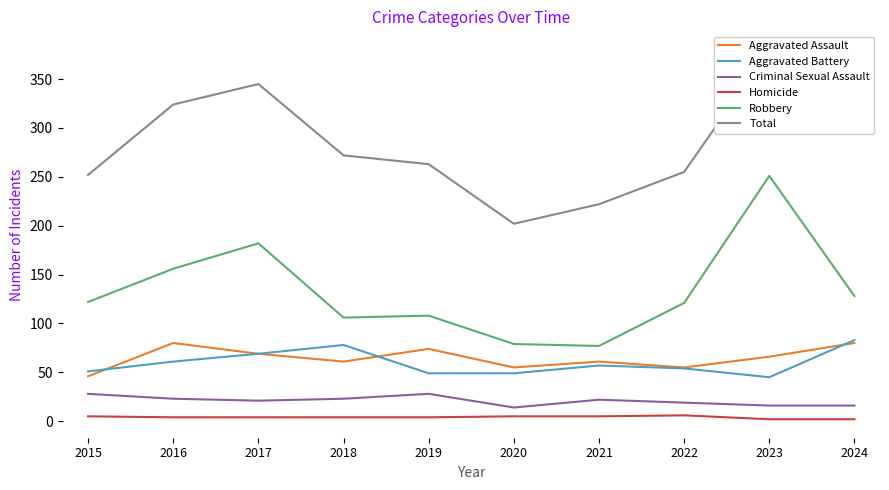

At how many categories does at least one series exceed 264?

5